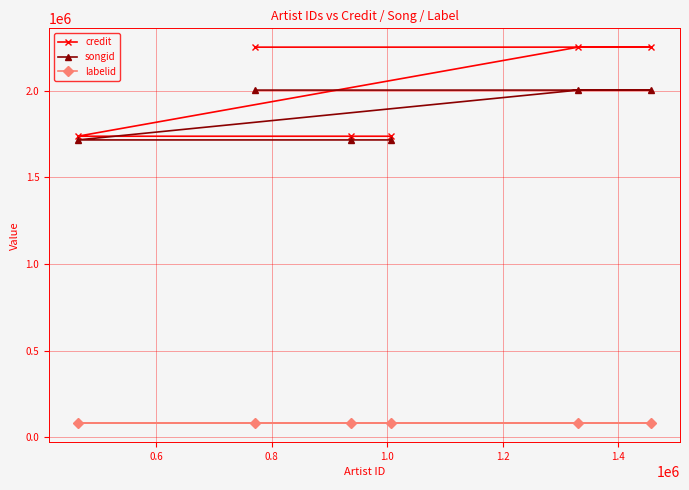

What is the value of the songid point at the 1st from the left?

1715495